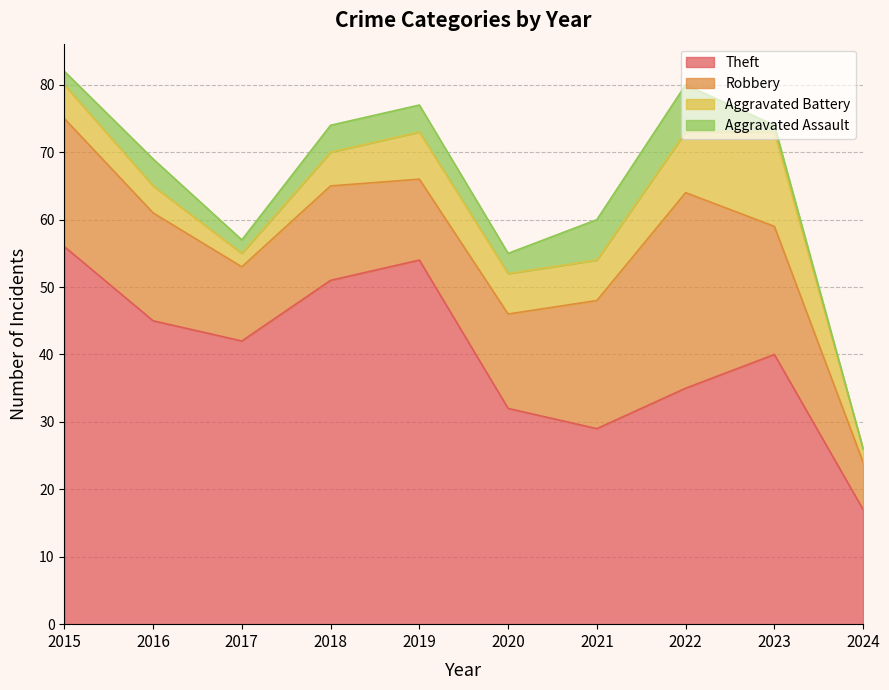

The Aggravated Assault series shows 3 at 2016. True or false?

False